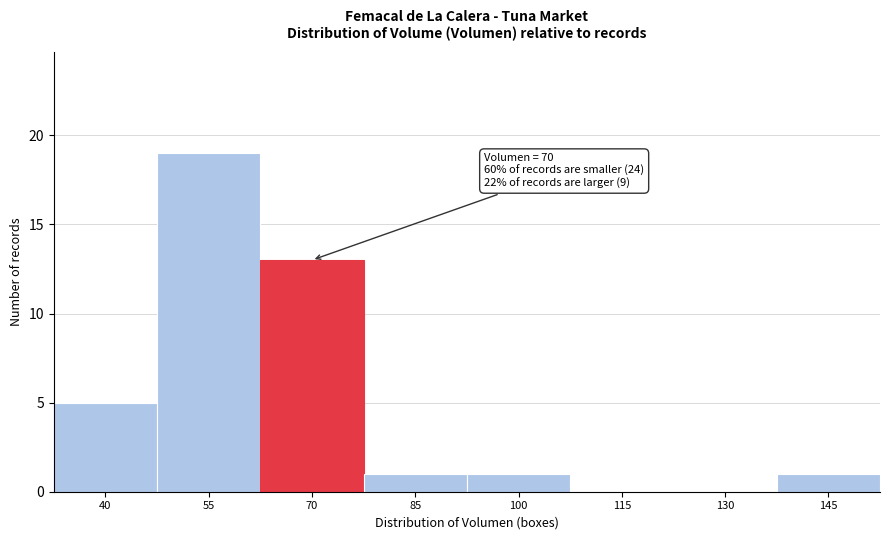

Reading right to left, what are all the values shown in this chart?

145=1	130=0	115=0	100=1	85=1	70=13	55=19	40=5